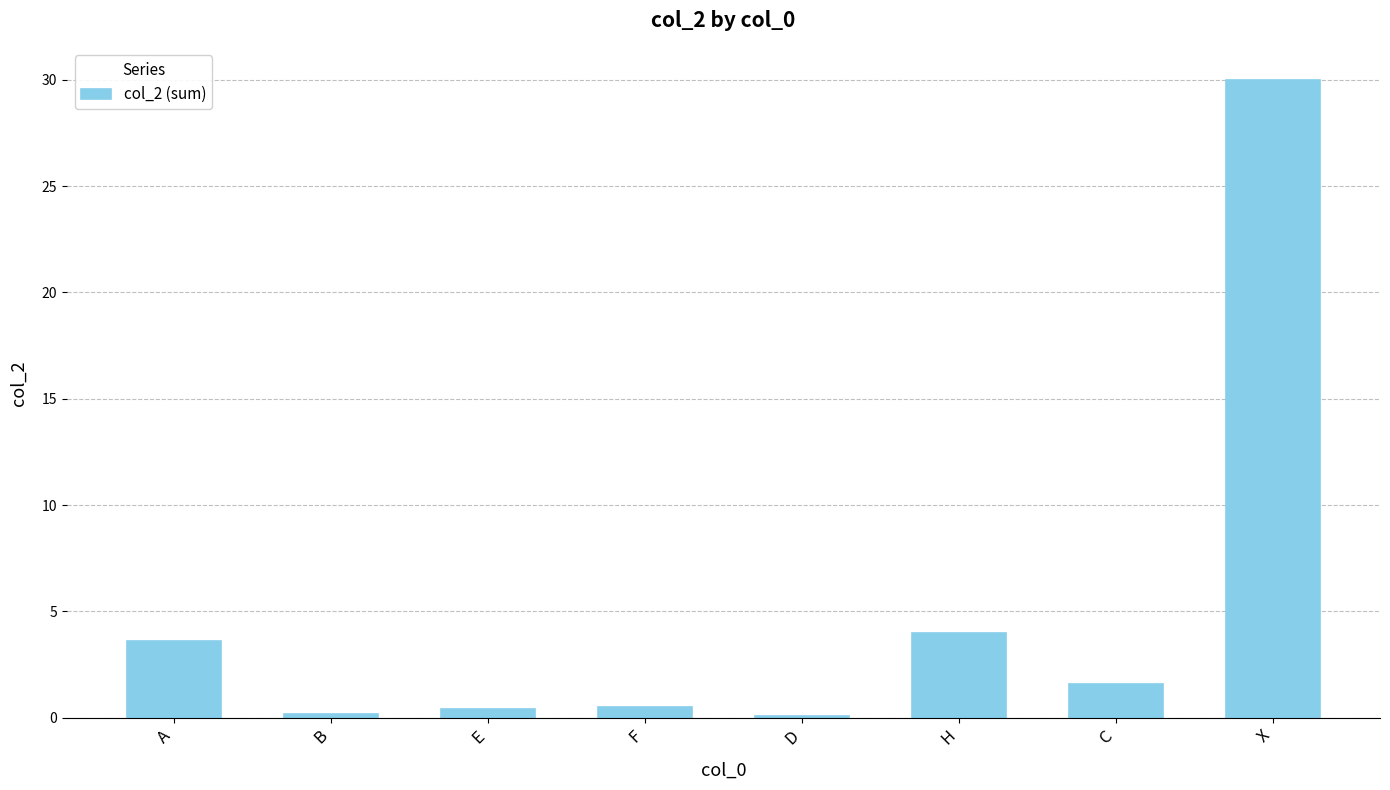

What is the value of the 8th bar from the left?

30.0